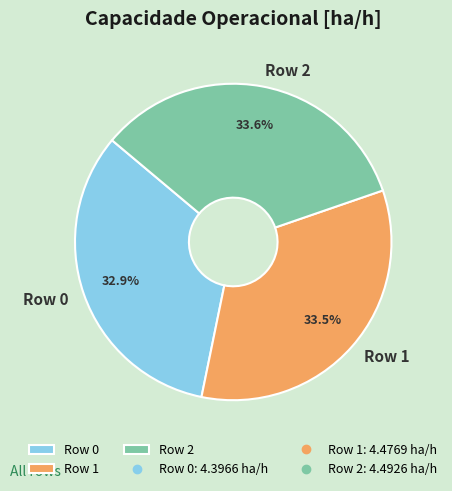

To the nearest percent, what percentage of the pie is Row 2?

34%